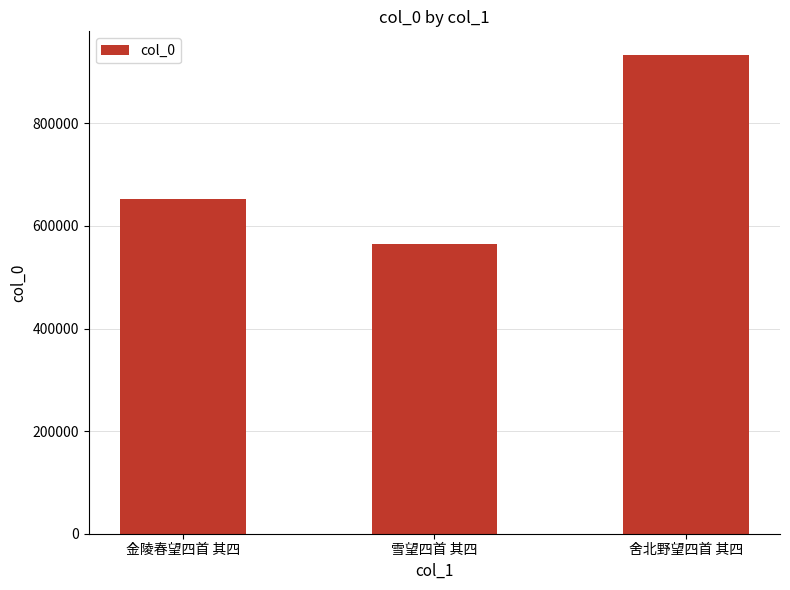

List the labels in order of value, smallest first.

雪望四首 其四, 金陵春望四首 其四, 舍北野望四首 其四